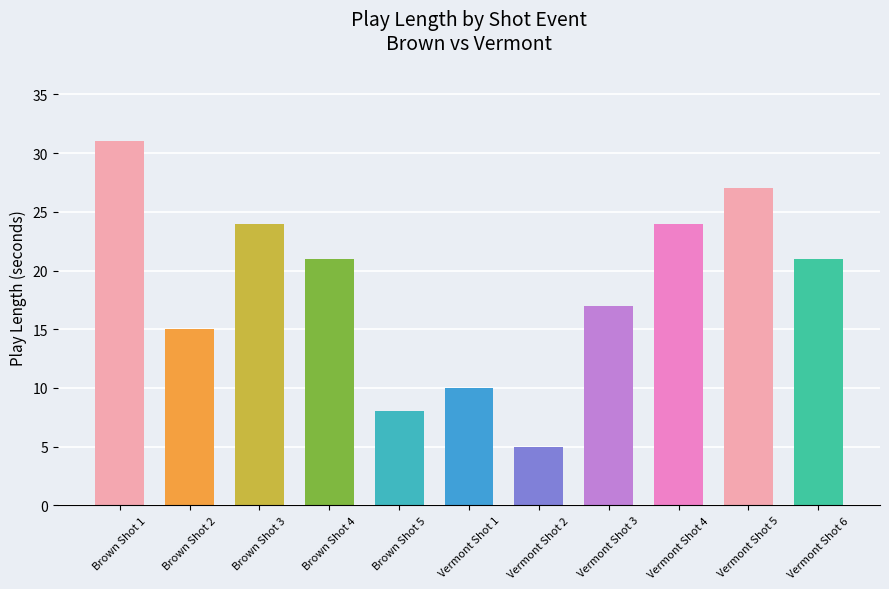

What is the sum of the values at Brown Shot 5 and Vermont Shot 3?

25